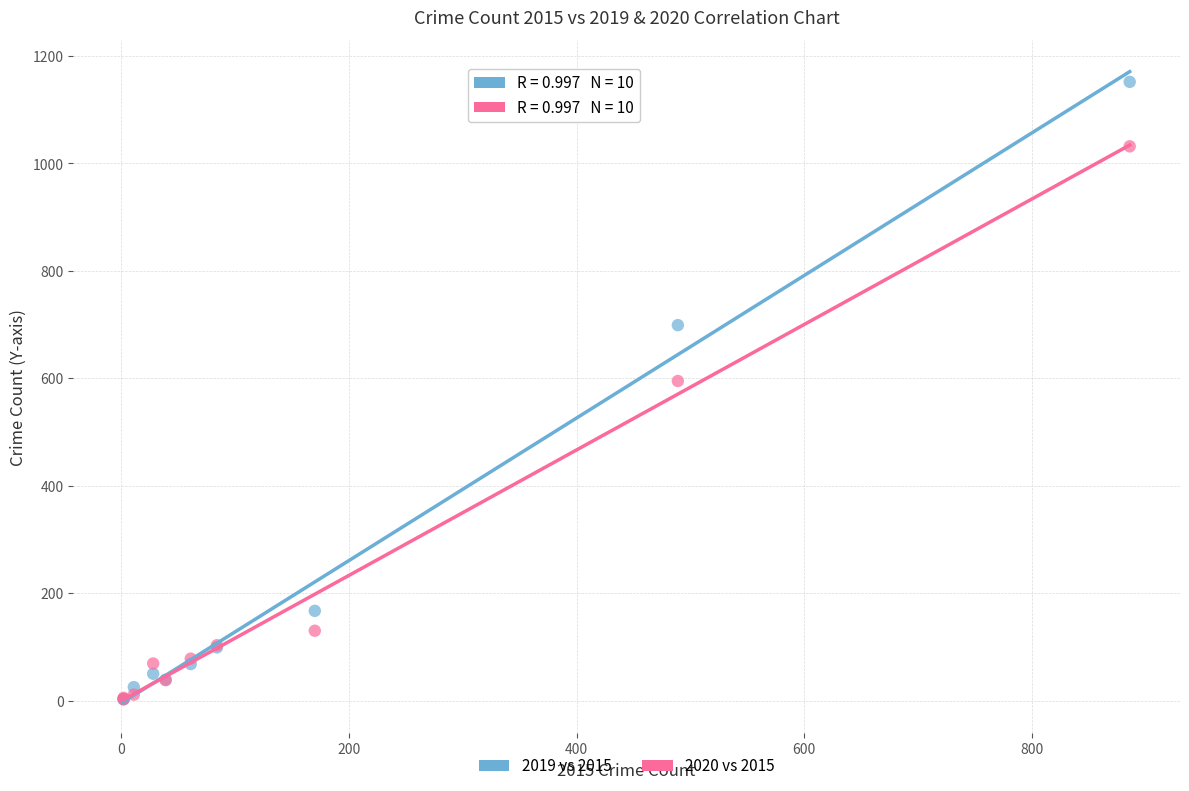

Which series has the largest Y range (max minus min)?

2019 vs 2015